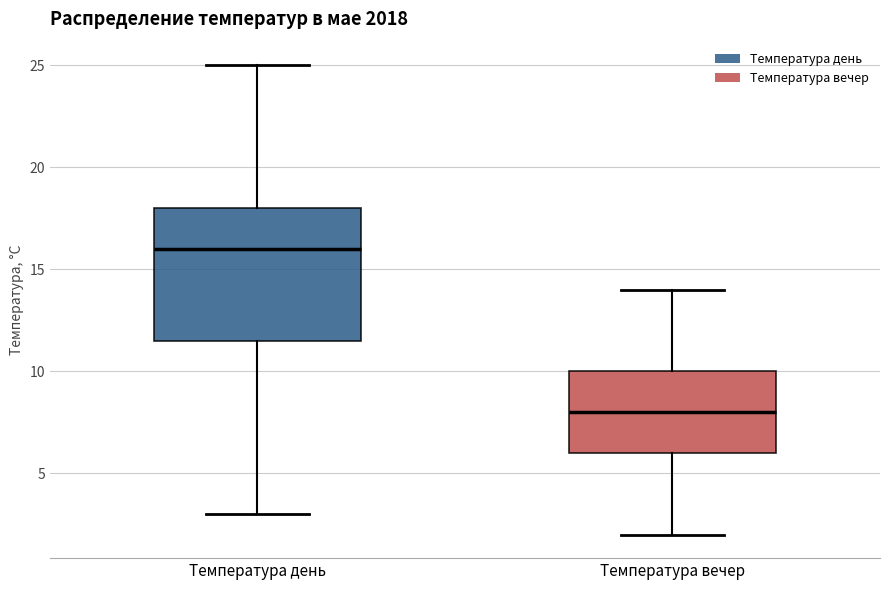

Reading left to right, transcribe this box plot: for each box, give where its median line is, the range the box spans, and where its two whiskers end, as read against the y-axis. The values are not printed on the chart, so give them approximately, as read against the axis.

Температура день: median 16.0, box 11.5 to 18.0, whiskers 3.0 to 25.0
Температура вечер: median 8.0, box 6.0 to 10.0, whiskers 2.0 to 14.0